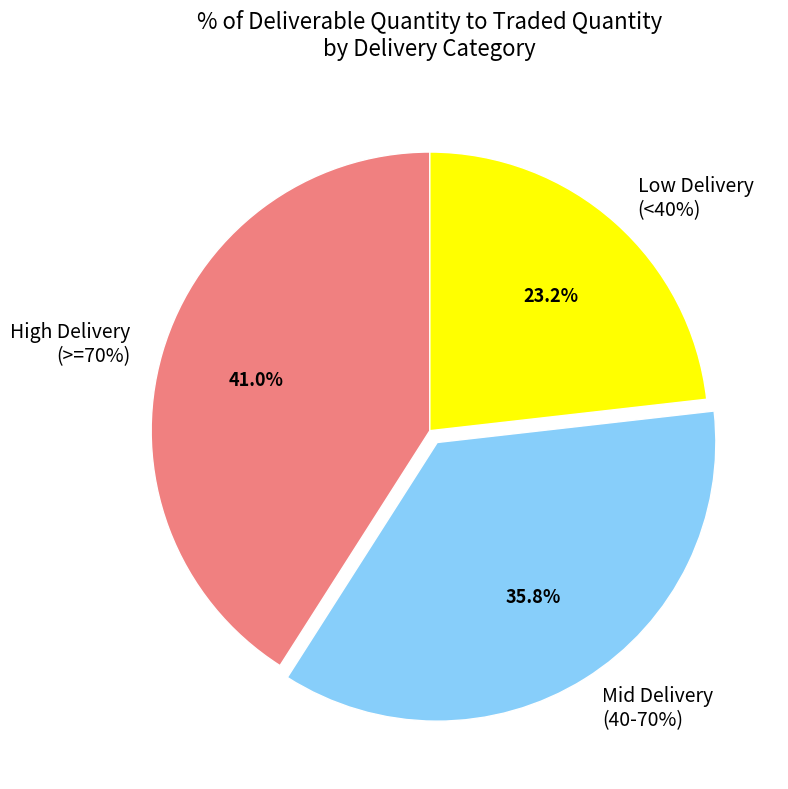

Does 8KMILES account for over 50% of the chart?

No